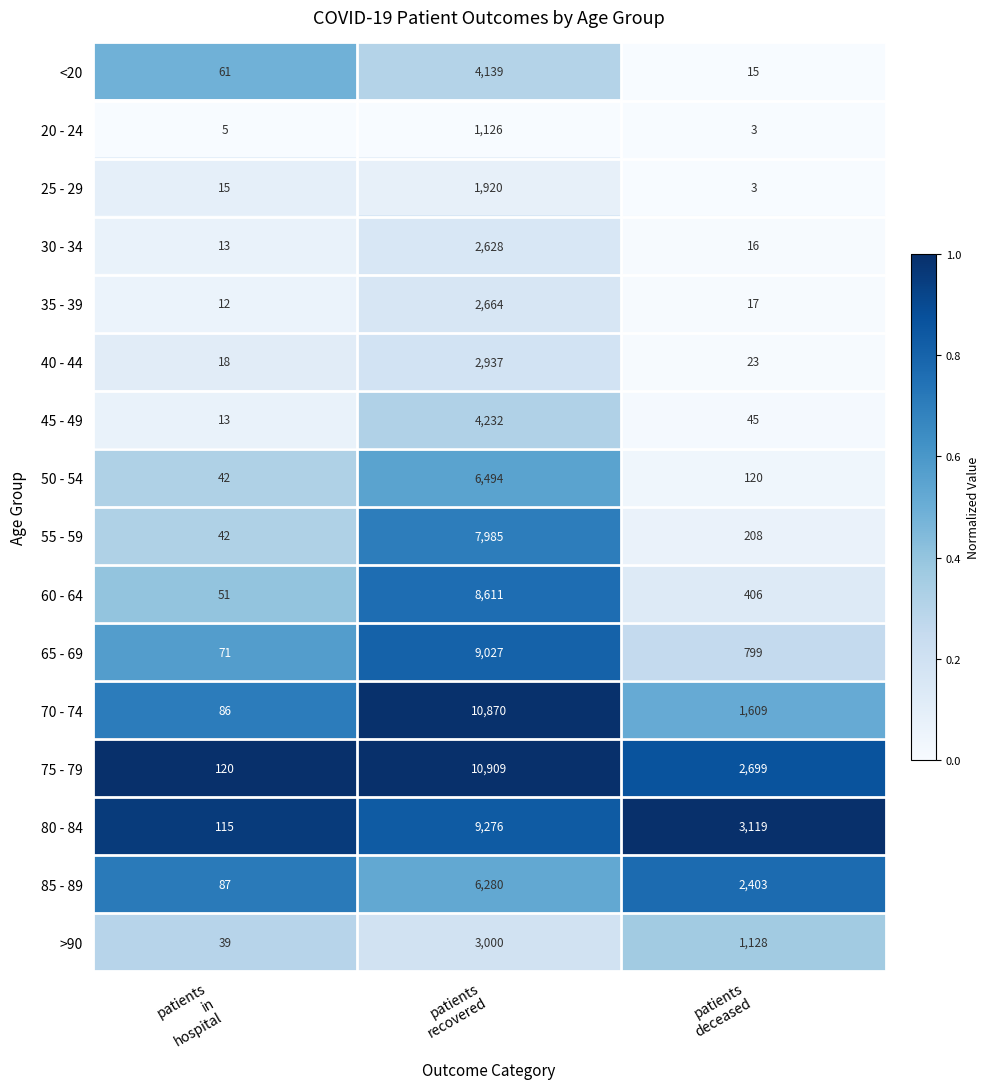

Which series has the largest range (max minus min)?

75 - 79